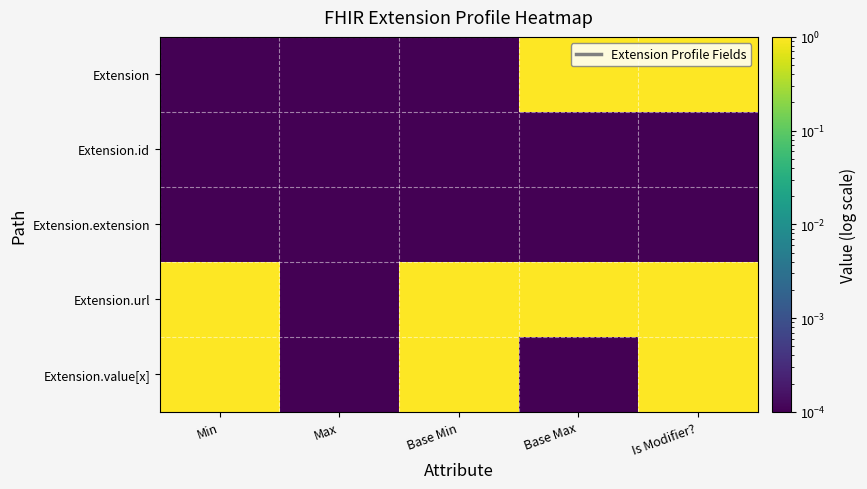

At which category is the sum across all series the highest?

Is Modifier?